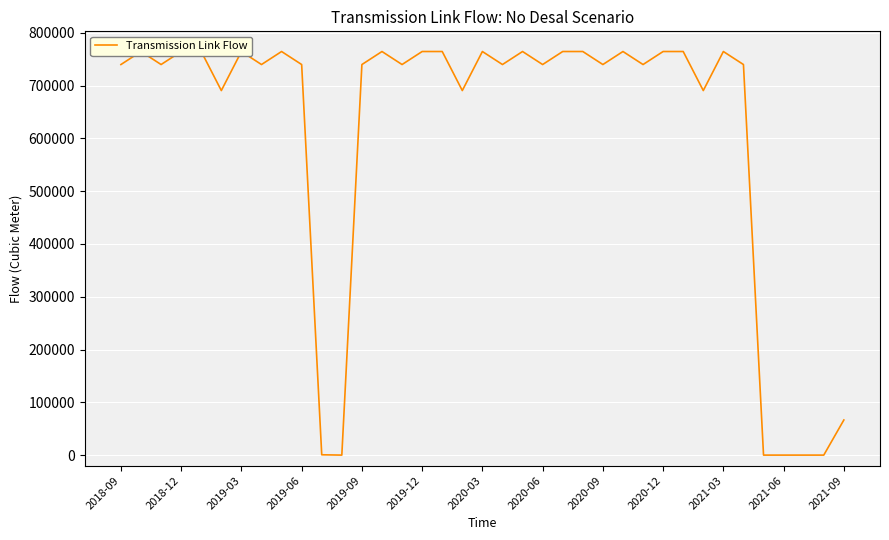

How many series are shown in this chart?

1